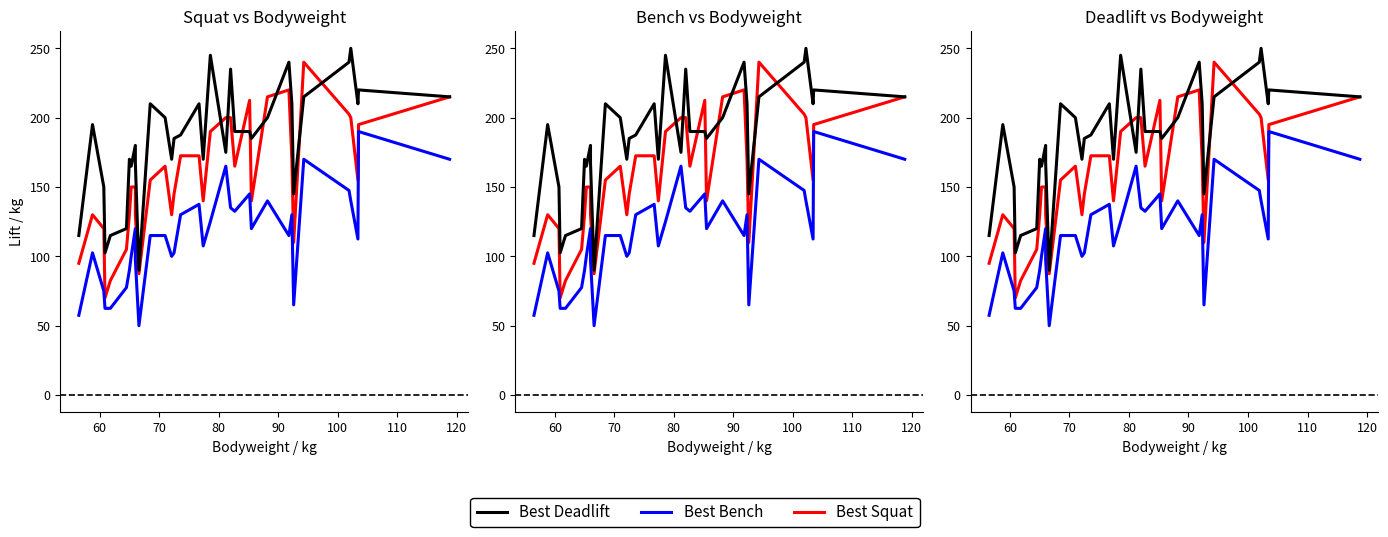

What is the average value of the Best Bench series?

114.9